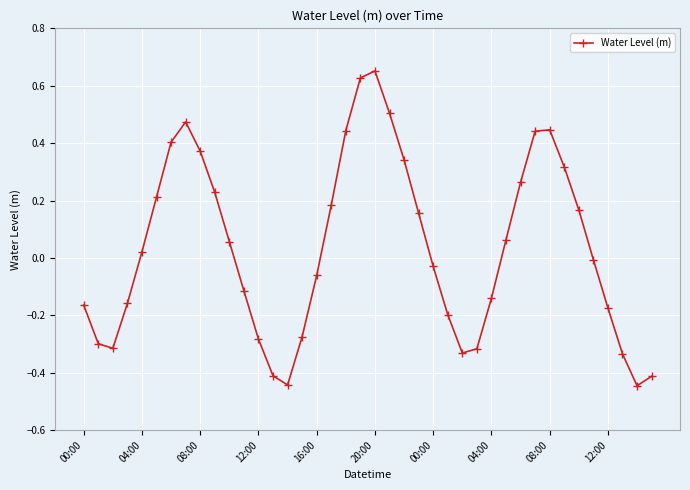

What is the difference between the second highest and second lowest values?

1.1